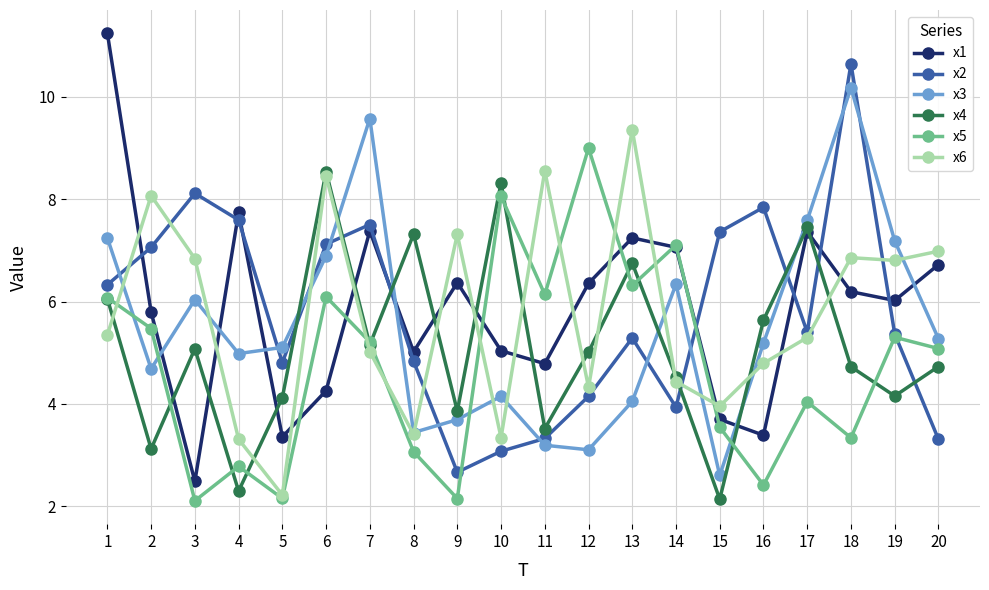

What value does the x2 series have at 19?

5.4